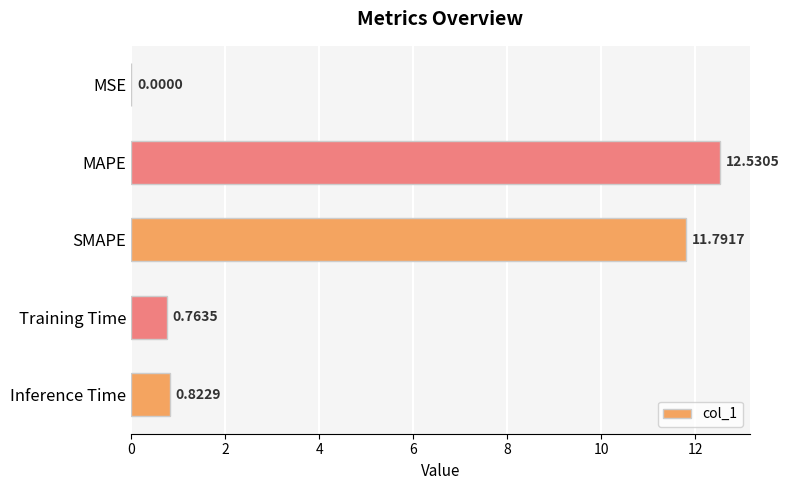

What is the change in value from MAPE to Training Time?

-11.8